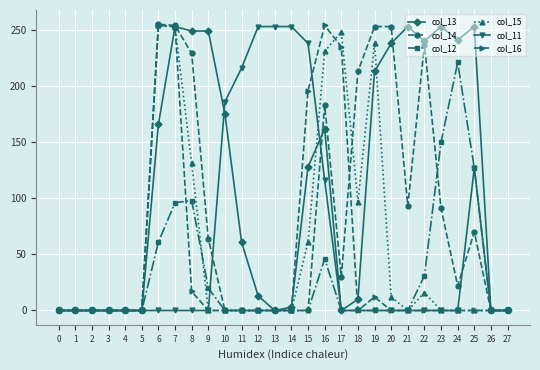

What is the maximum value shown in the chart?

255